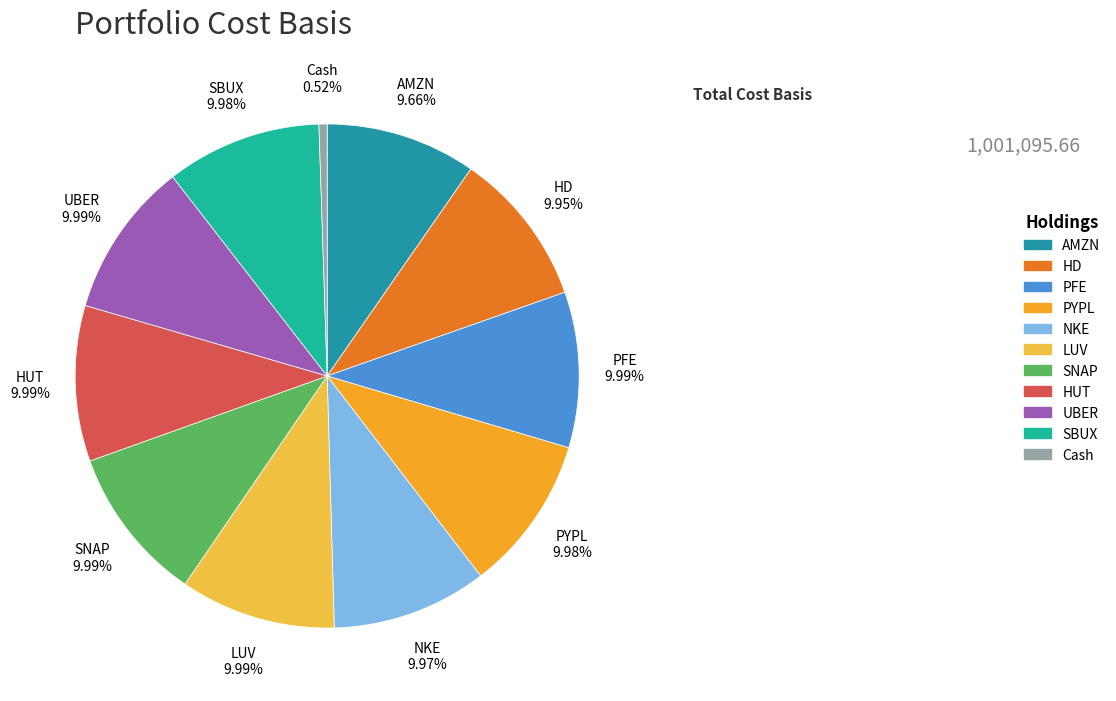

What is the ratio of the value at UBER to the value at PFE?

1.0